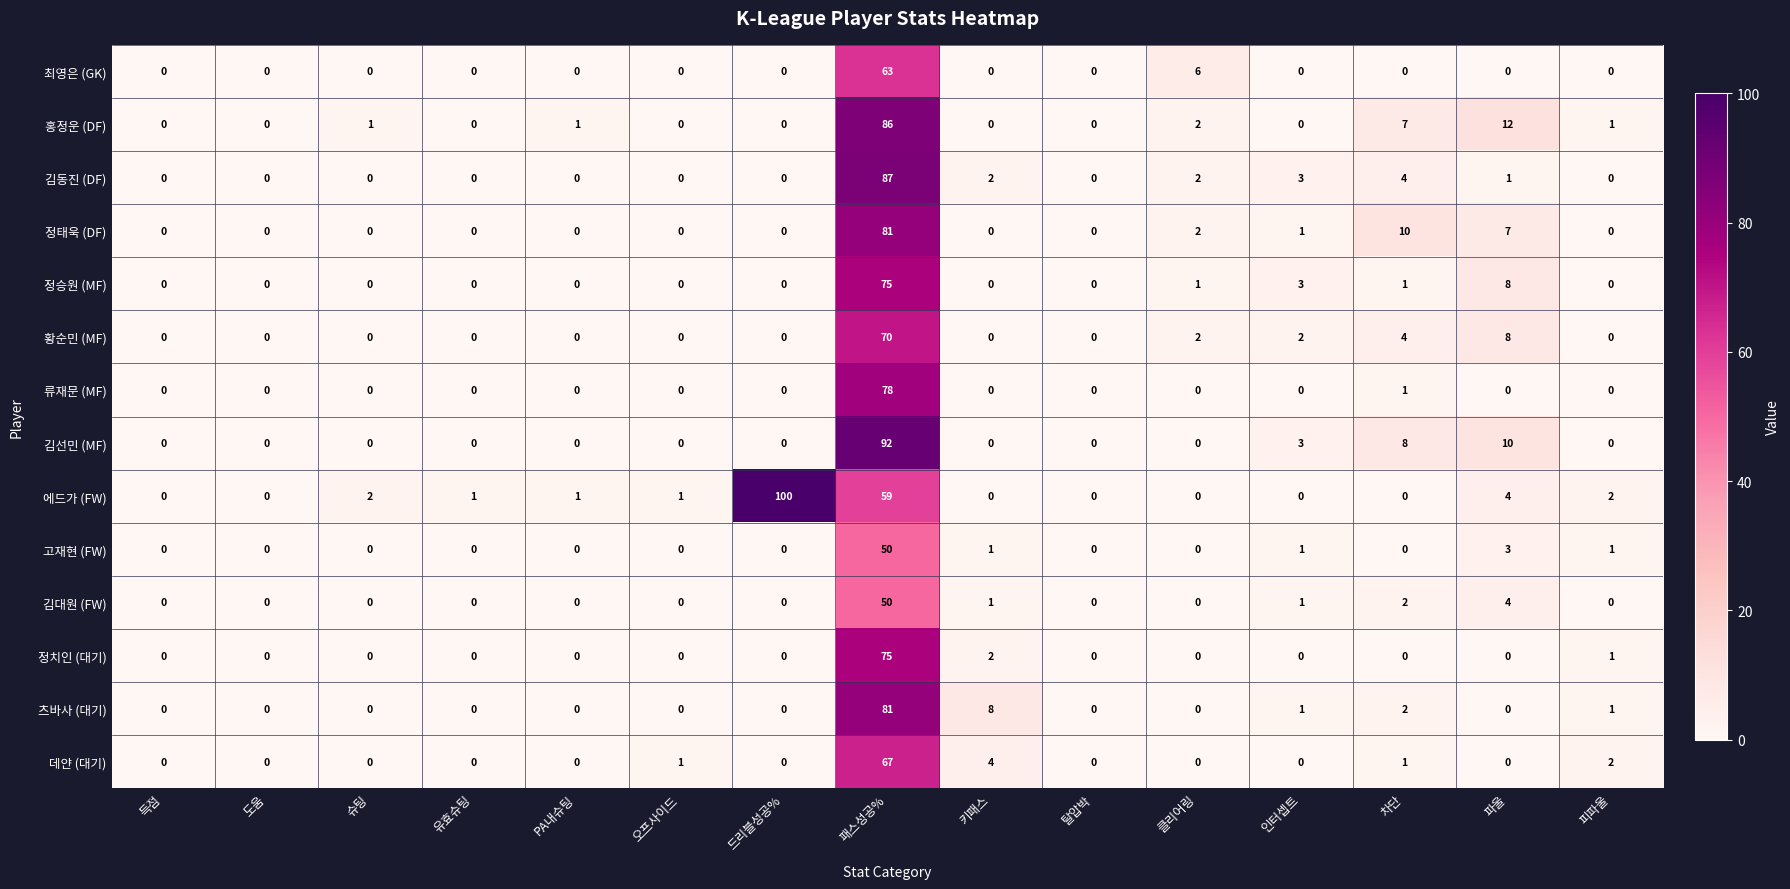

What is the average value of the 류재문 (MF) series?

5